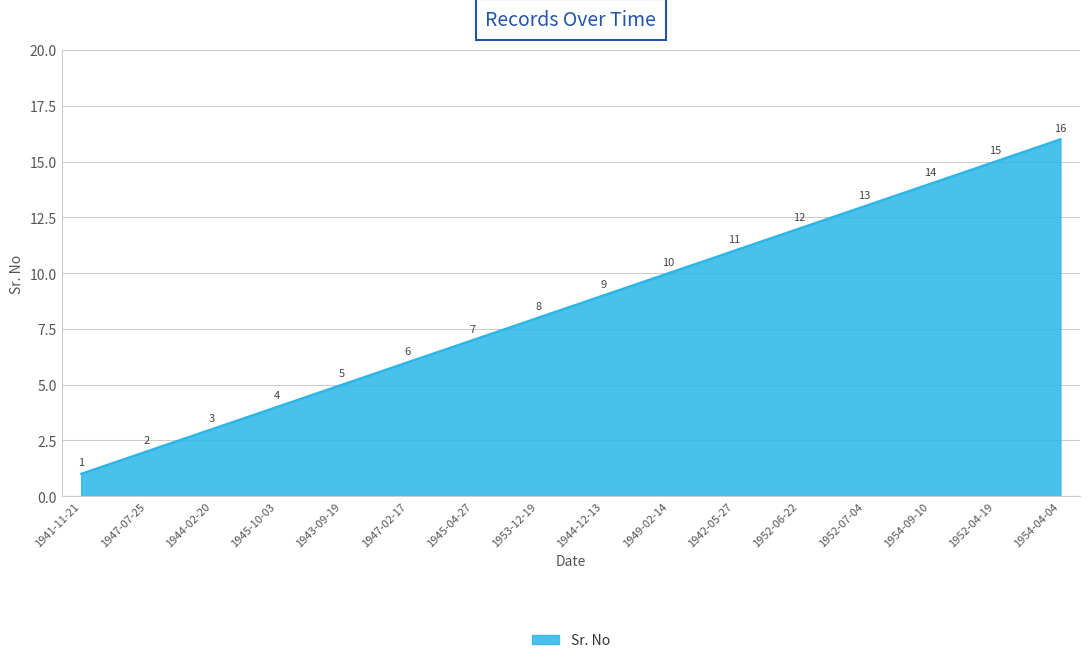

What position from the right is 1953-12-19?

9